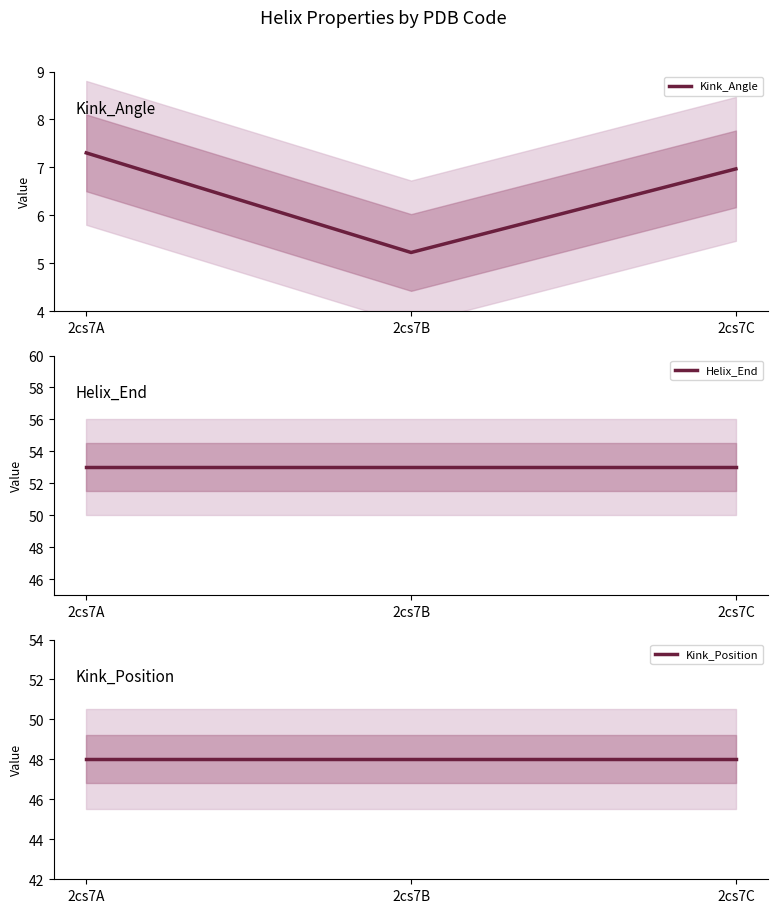

What is the approximate value of Kink_Angle at 2cs7B?

5.2